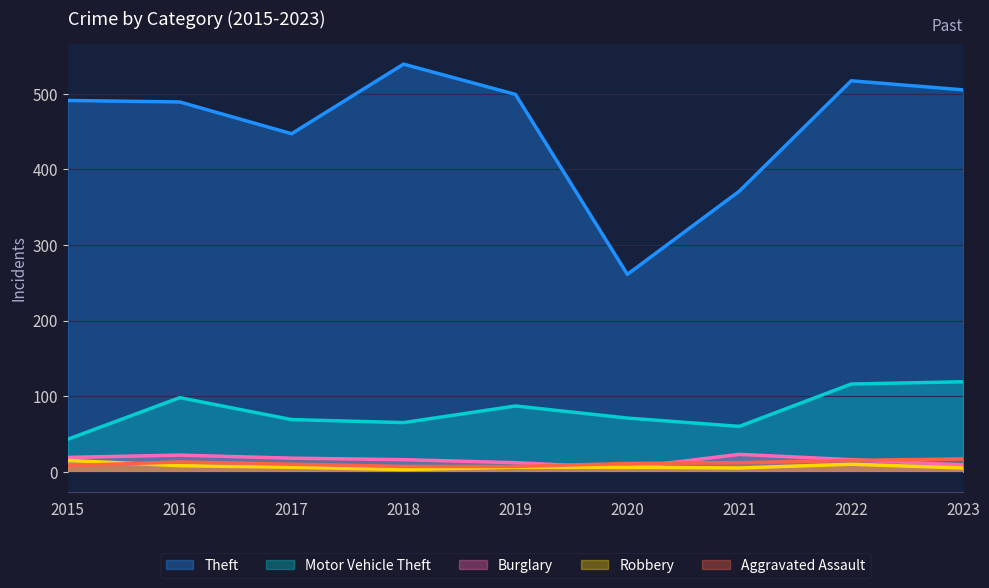

Where is Aggravated Assault nearest to the value 12?

2021